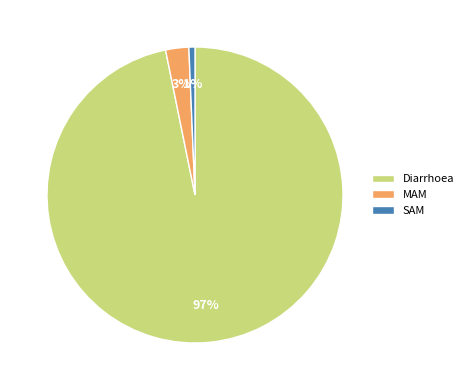

What percentage is the MAM slice, to the nearest percent?

3%